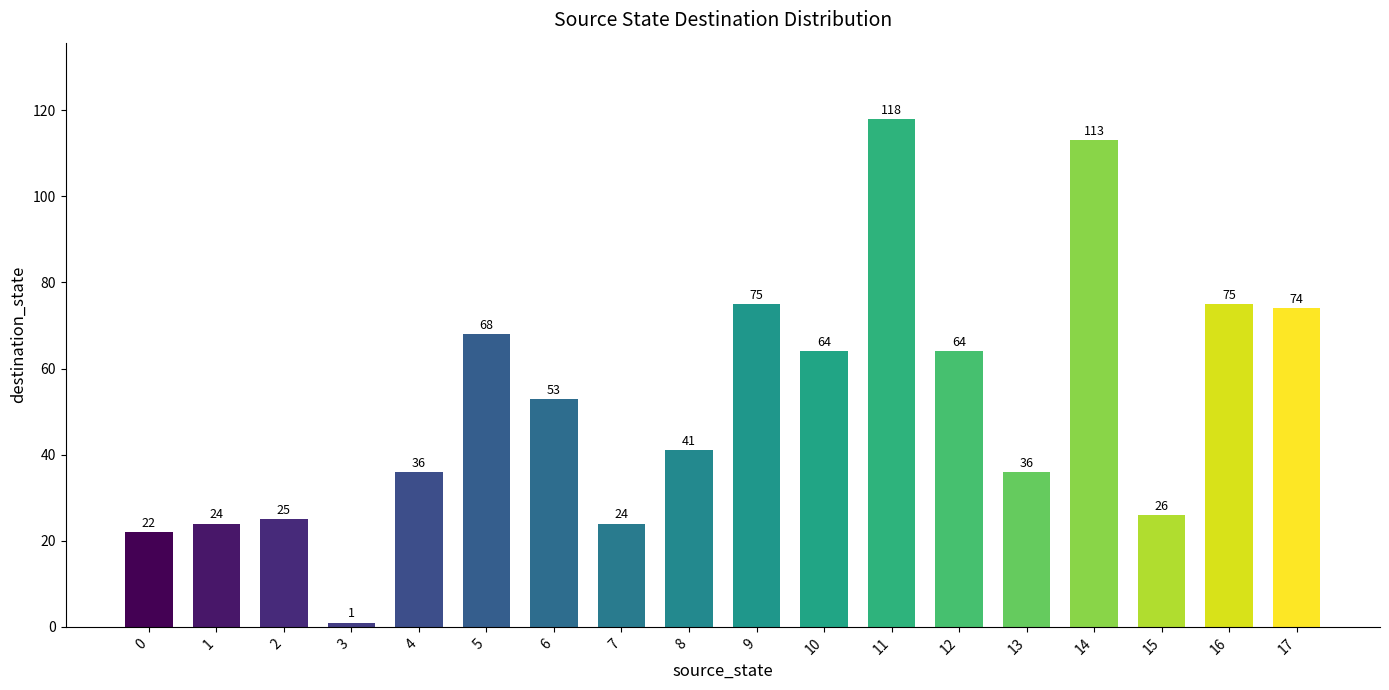

Approximately how many times larger is the value at 12 compared to 16?

0.9